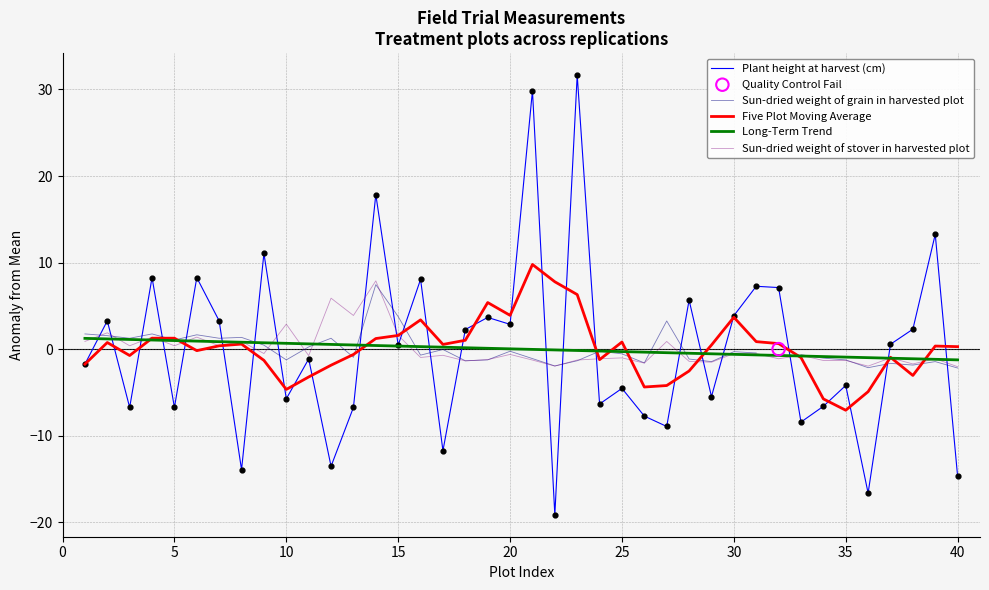

Which series has the largest total across all categories?

Five Plot Moving Average